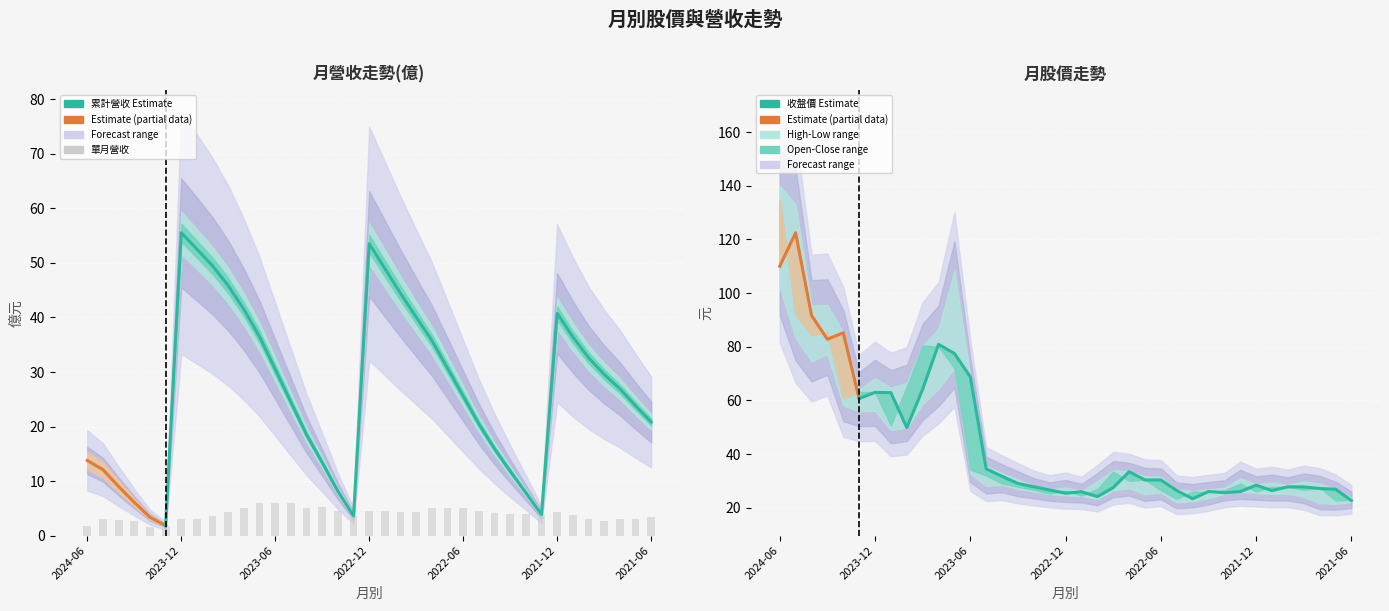

The 單月營收(億) series shows 4.4 at 2023-09. True or false?

True